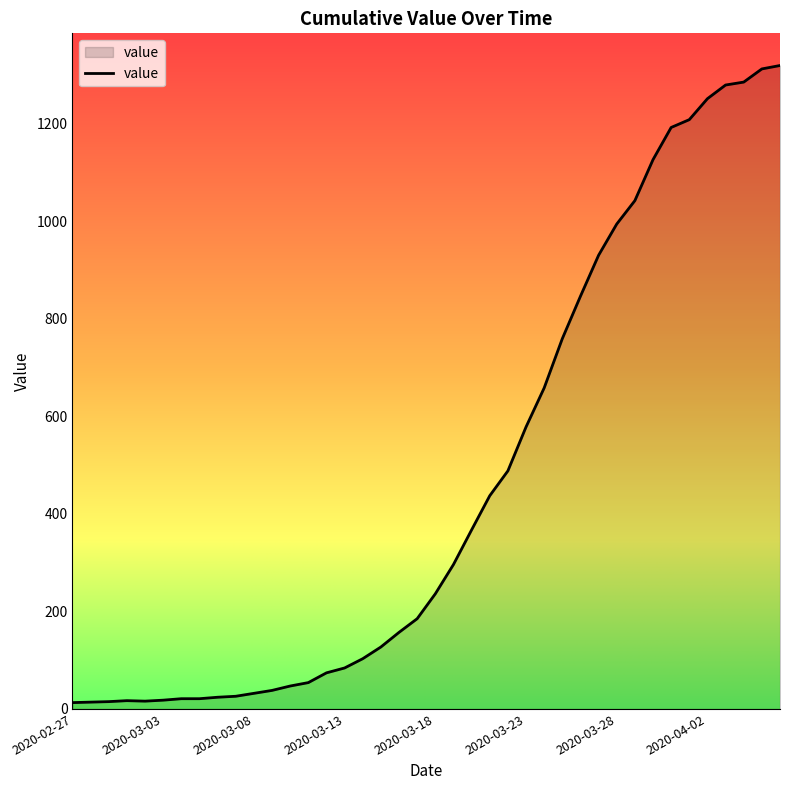

What is the difference between the second highest and second lowest values?

1298